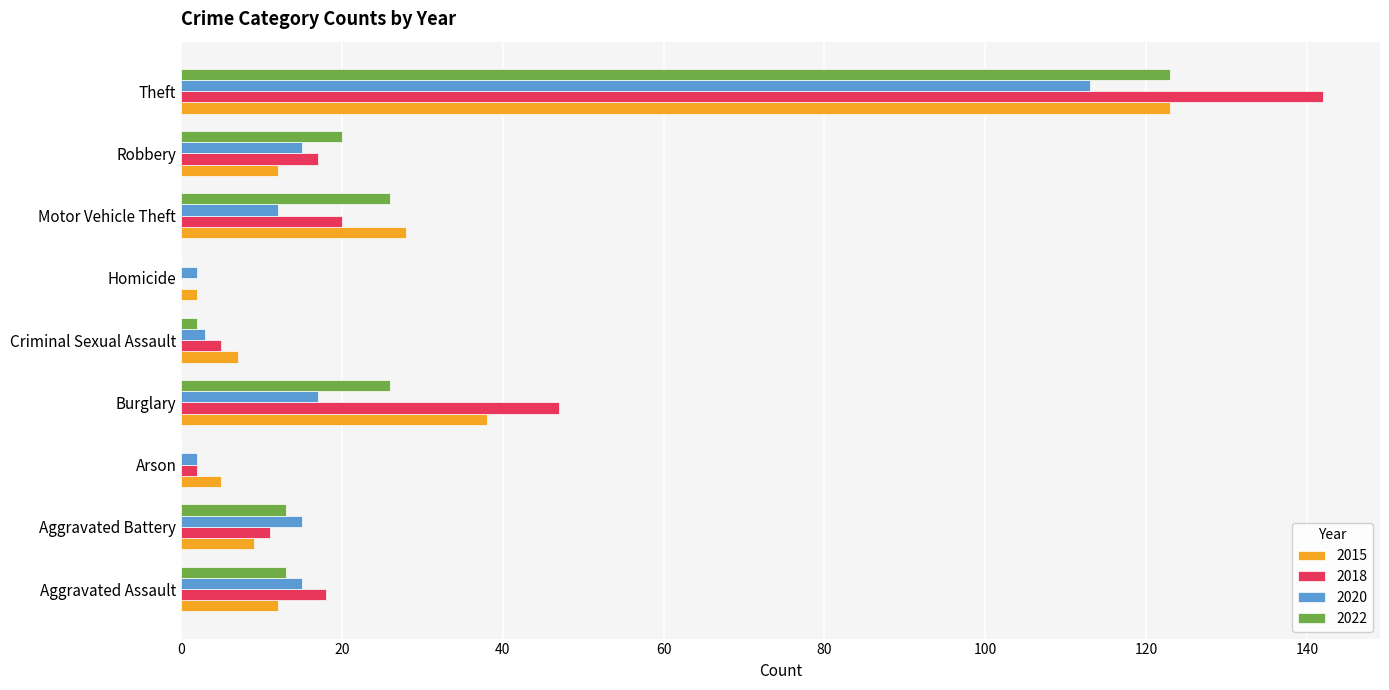

The value of 2015 at Motor Vehicle Theft is 28. True or false?

True